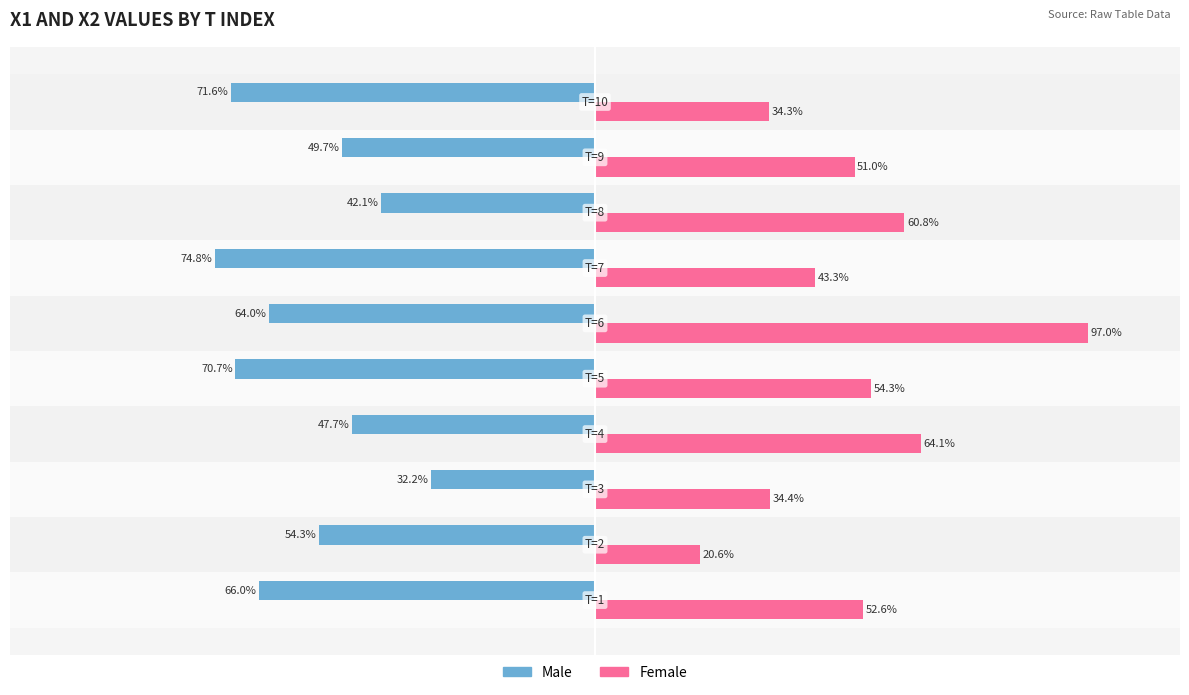

Which series has the largest total across all categories?

Female